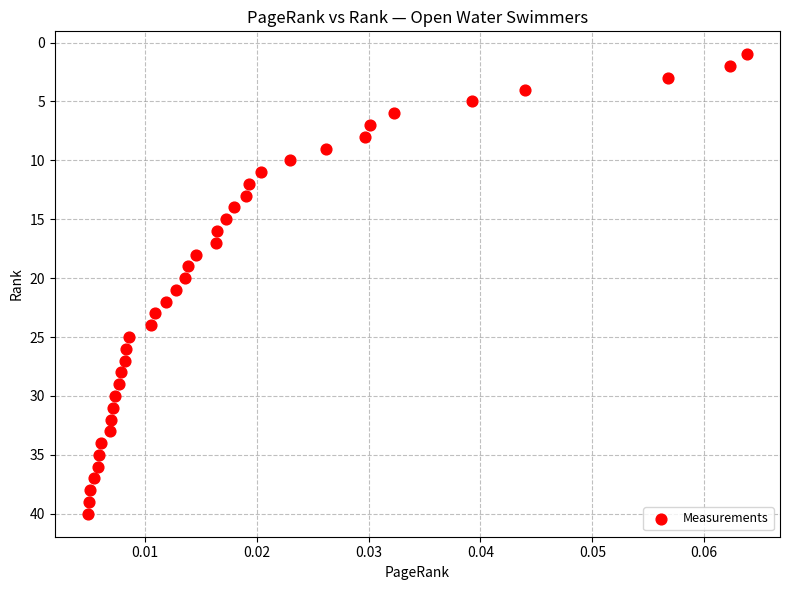

What is the range of Y values (max minus min)?

39